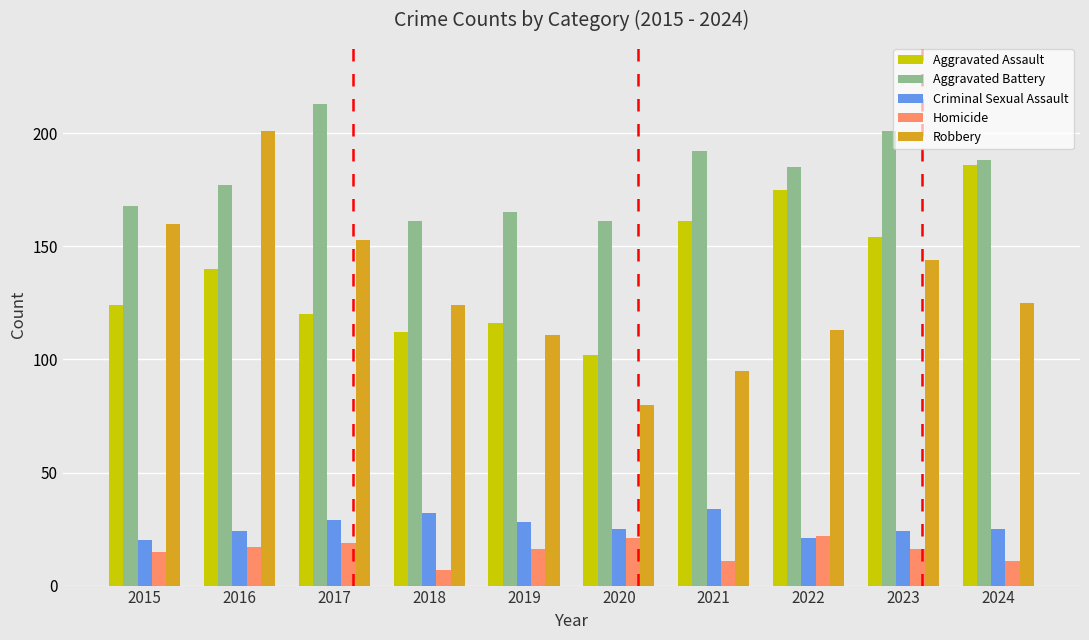

Rank the series by their maximum value, from highest to lowest.

Aggravated Battery, Robbery, Aggravated Assault, Criminal Sexual Assault, Homicide